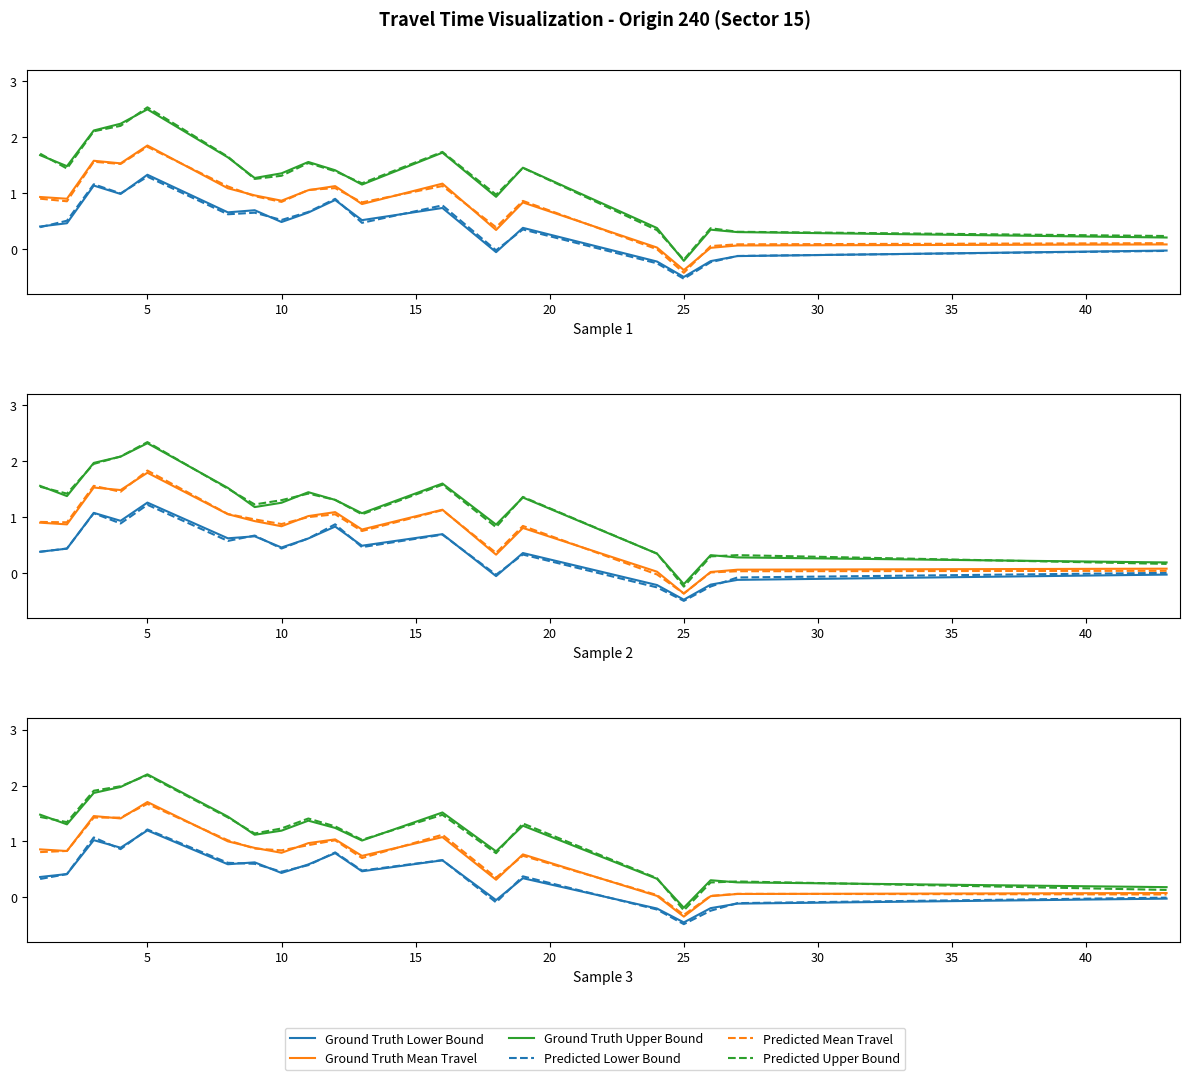

List the series in order of their peak value, lowest first.

Ground Truth Lower Bound, Predicted Lower Bound, Predicted Mean Travel, Ground Truth Mean Travel, Predicted Upper Bound, Ground Truth Upper Bound